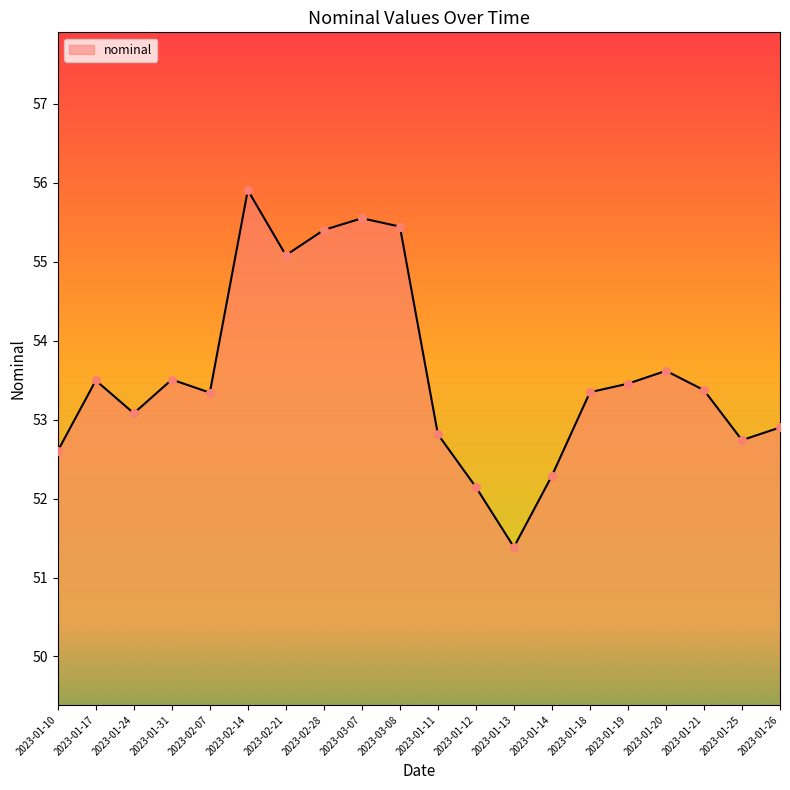

What is the ratio of the value at 2023-01-10 to the value at 2023-02-28?

0.9